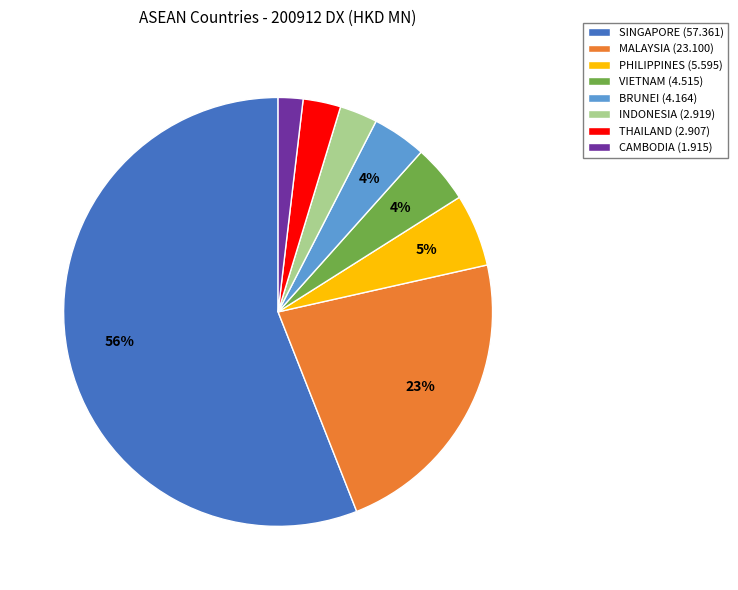

Combined, do BRUNEI (4.164) and CAMBODIA (1.915) account for over 50%?

No